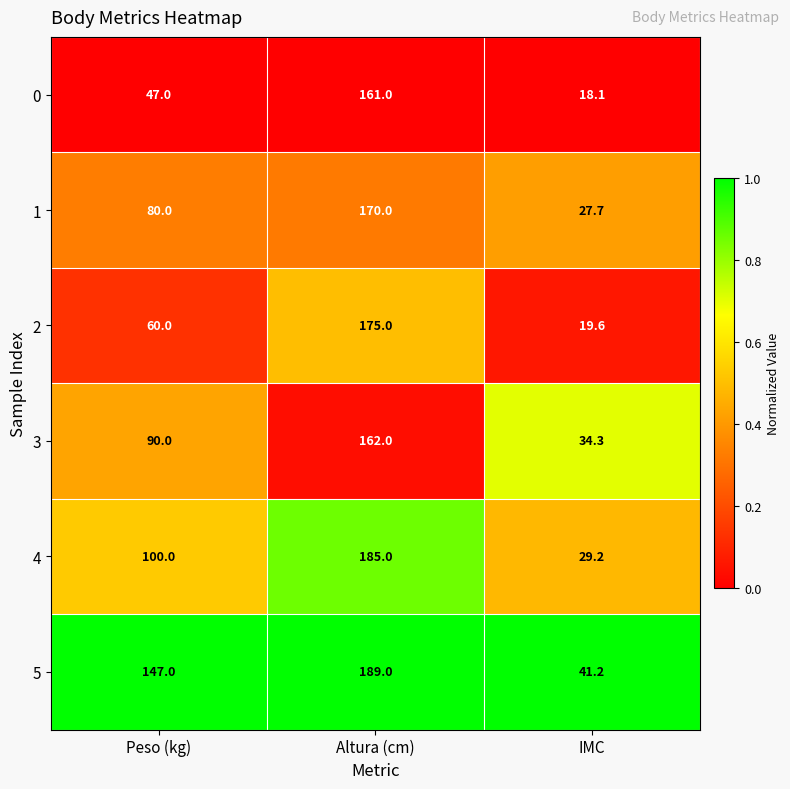

Reading left to right, what are all the values shown in this chart?

0: Peso (kg)=47.0	Altura (cm)=161.0	IMC=18.1
1: Peso (kg)=80.0	Altura (cm)=170.0	IMC=27.7
2: Peso (kg)=60.0	Altura (cm)=175.0	IMC=19.6
3: Peso (kg)=90.0	Altura (cm)=162.0	IMC=34.3
4: Peso (kg)=100.0	Altura (cm)=185.0	IMC=29.2
5: Peso (kg)=147.0	Altura (cm)=189.0	IMC=41.2